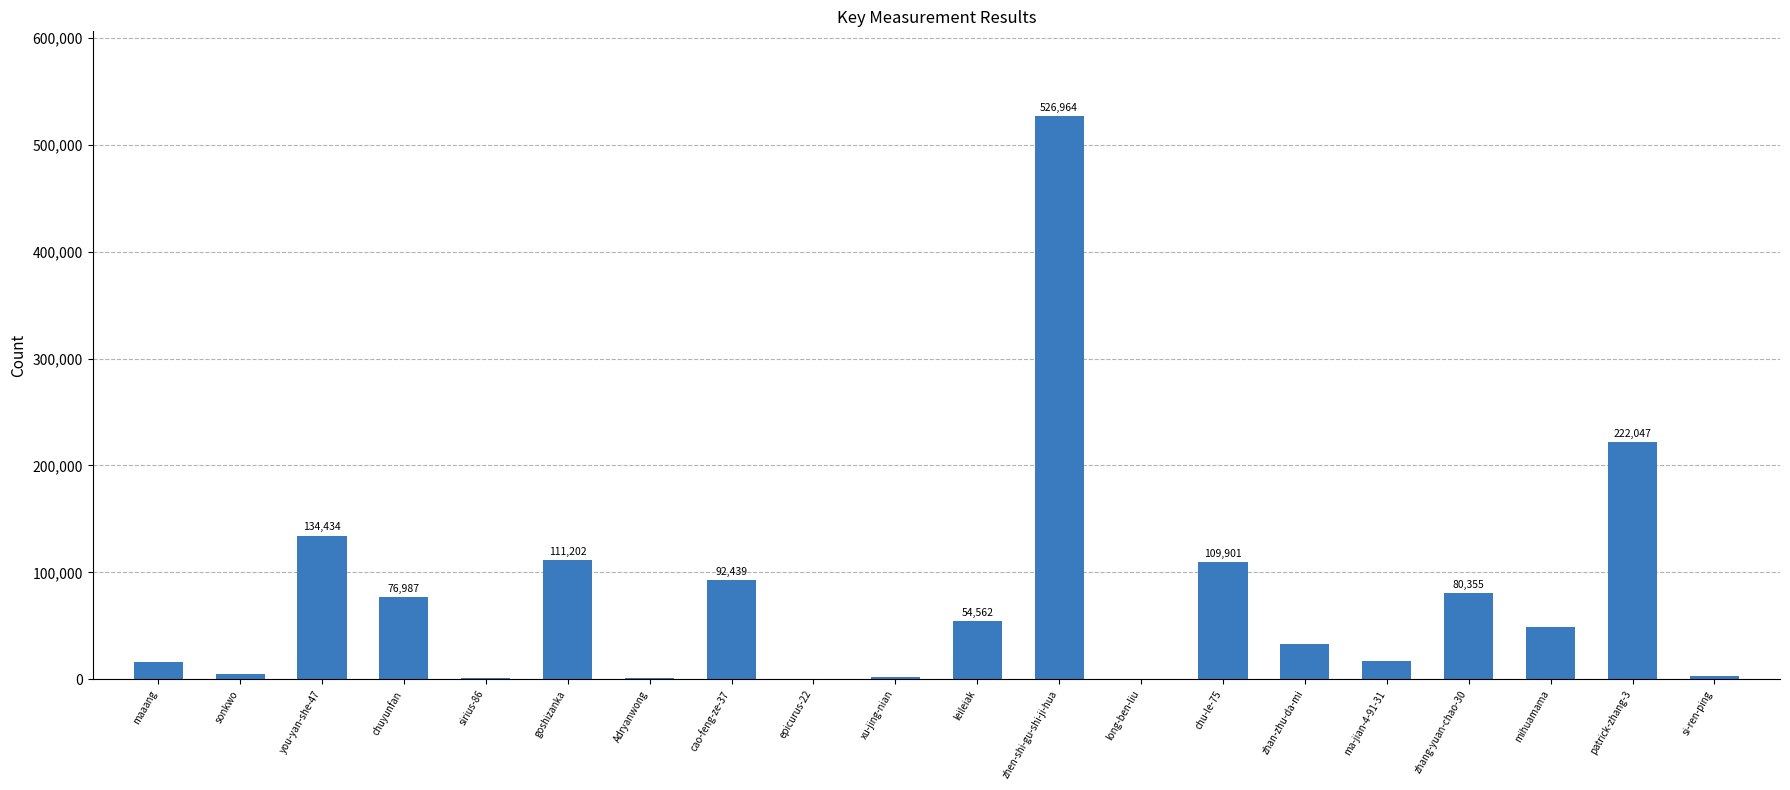

Approximately how many times larger is the value at chuyunfan compared to mihuamama?

1.6